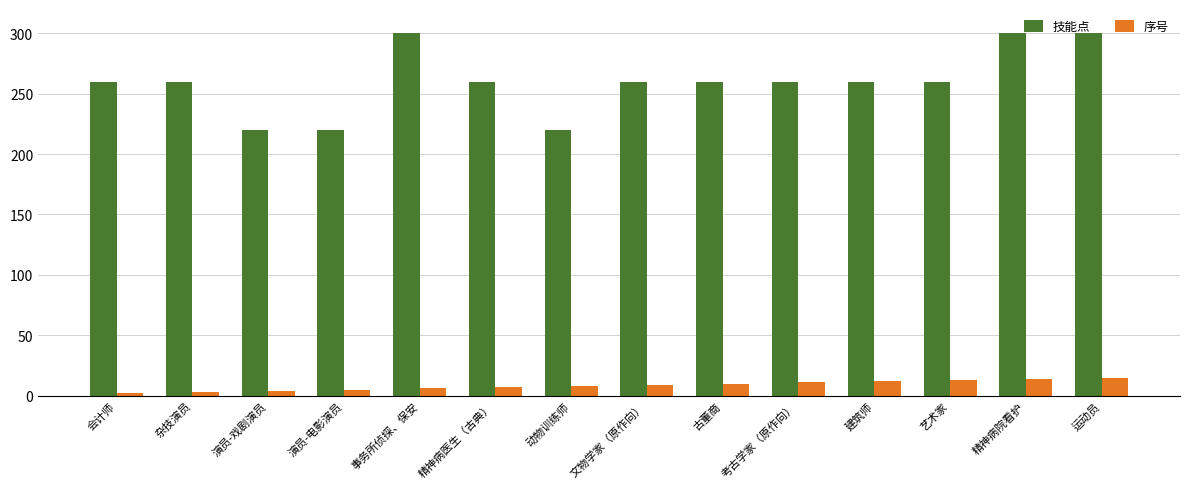

What is the maximum value for 技能点?

300